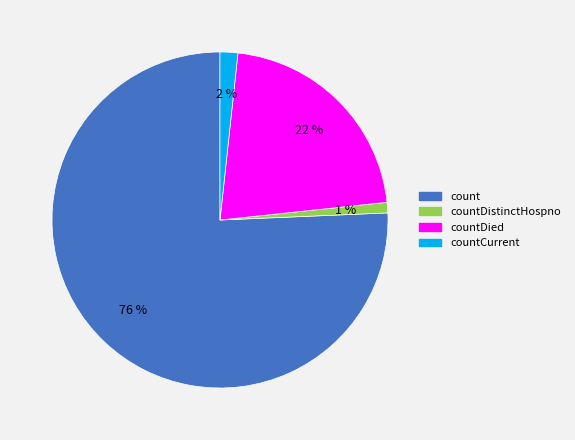

Which has a higher value, countDistinctHospno or count?

count